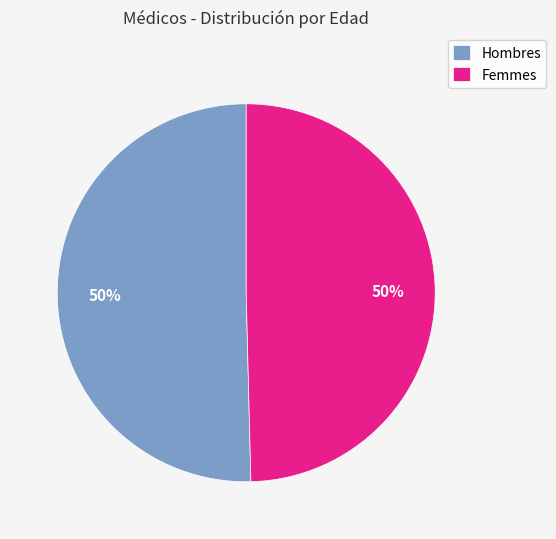

To the nearest percent, what percentage of the pie is Hombres?

50%